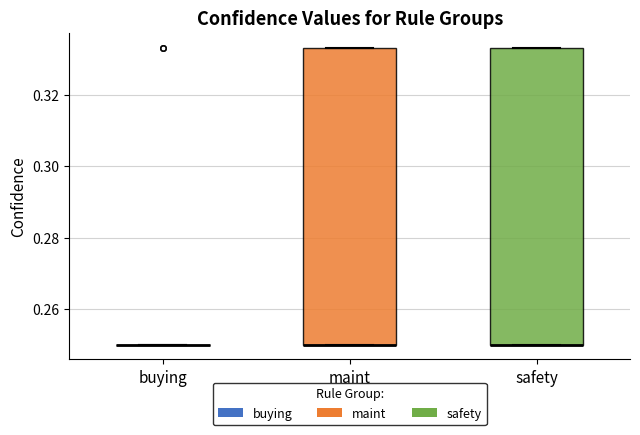

Reading left to right, read every box against the y-axis: the position of its median line, the range the box covers, and the ends of its whiskers. The values are not printed on the chart, so give them approximately, as read against the axis.

buying: box collapsed to a line at 0.250, whiskers 0.250 to 0.250
maint: median 0.250 (drawn on the box's lower edge), box 0.250 to 0.334, whiskers 0.250 to 0.334
safety: median 0.250 (drawn on the box's lower edge), box 0.250 to 0.334, whiskers 0.250 to 0.334